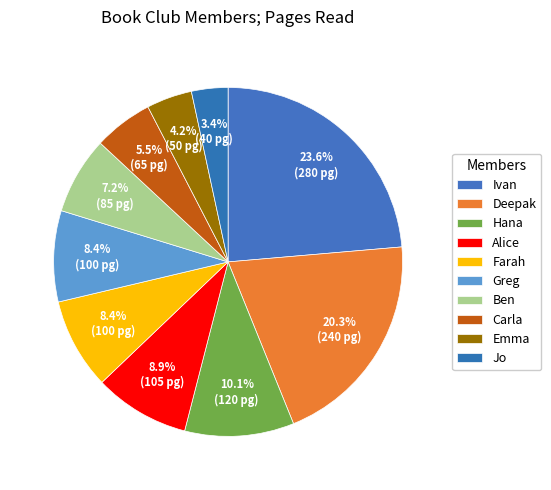

What percentage is NOT represented by Ben?

92.8%